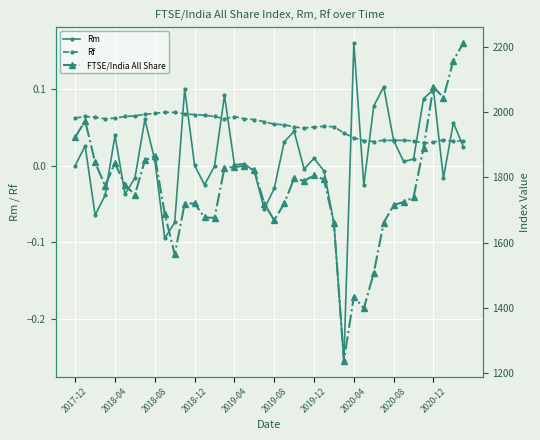

Is the value of Rf at 2018-12 greater than the value of Rm at 2017-12?

Yes